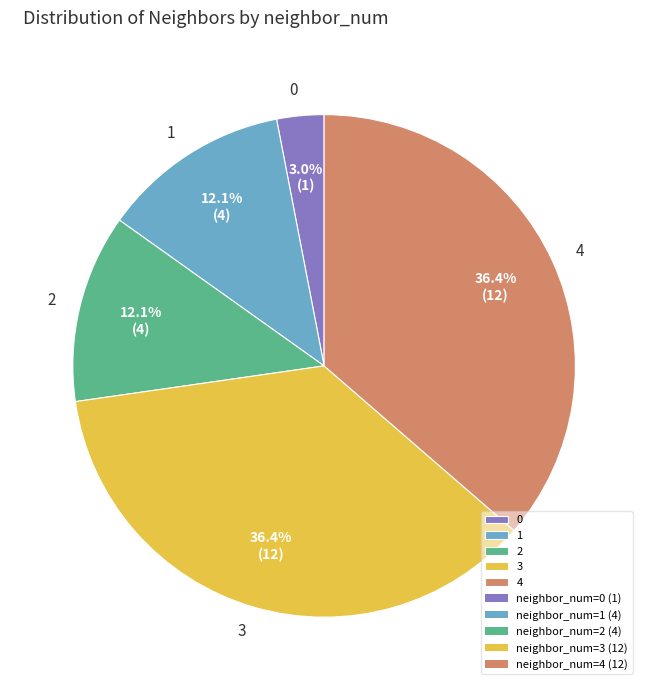

How much of the chart is everything except 4?

63.6%